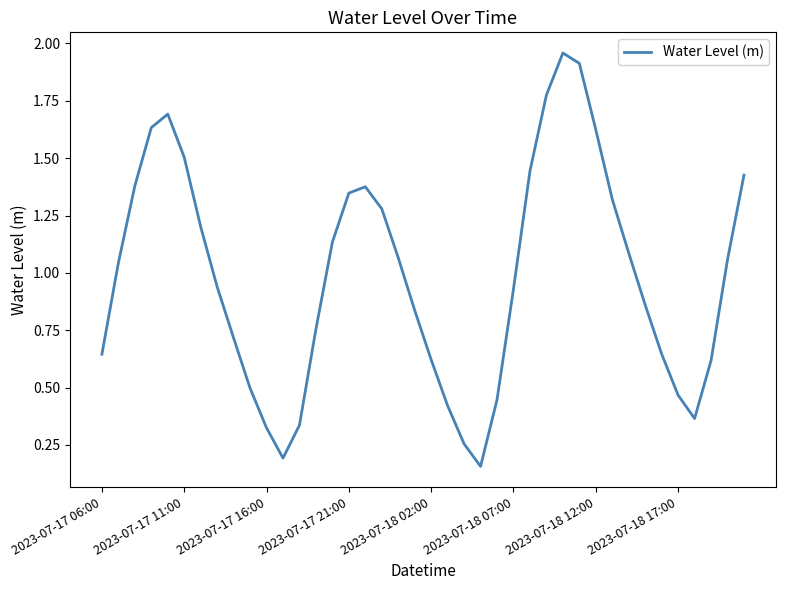

How many lines are shown in the chart?

1